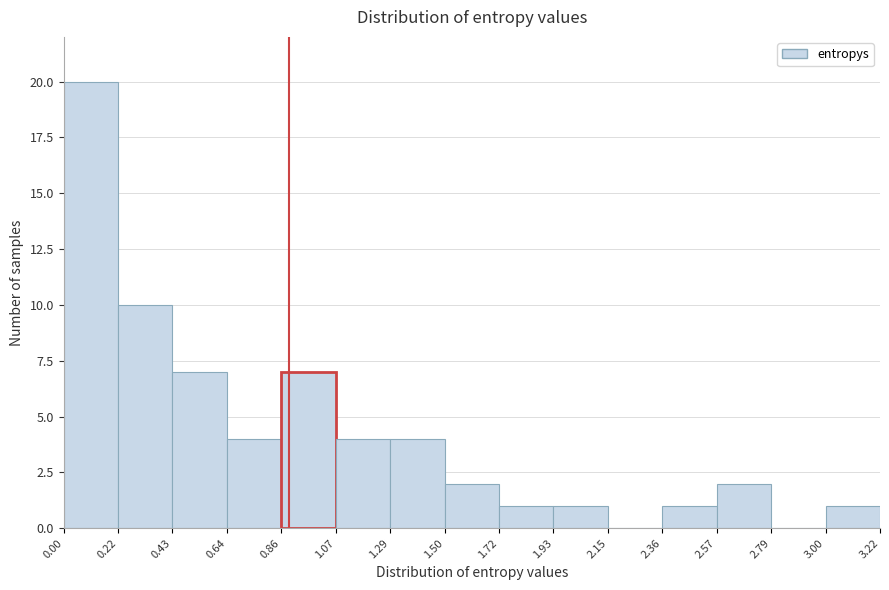

Over which range of the x-axis is the bar tallest?

0.00 to 0.22